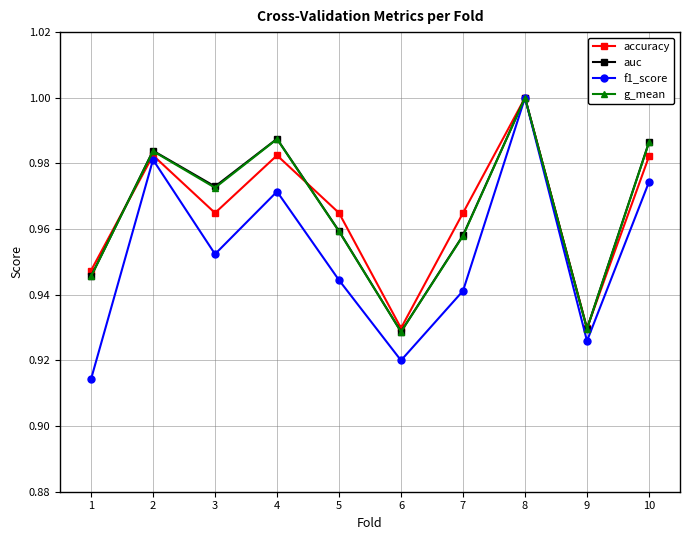

At how many categories does at least one series exceed 0?

10